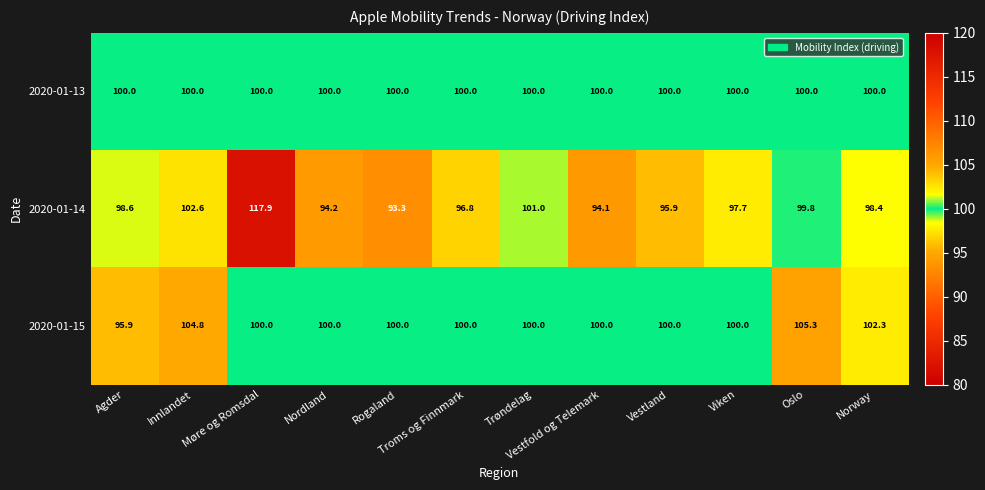

Read the 2020-01-14 value at Viken.

97.7